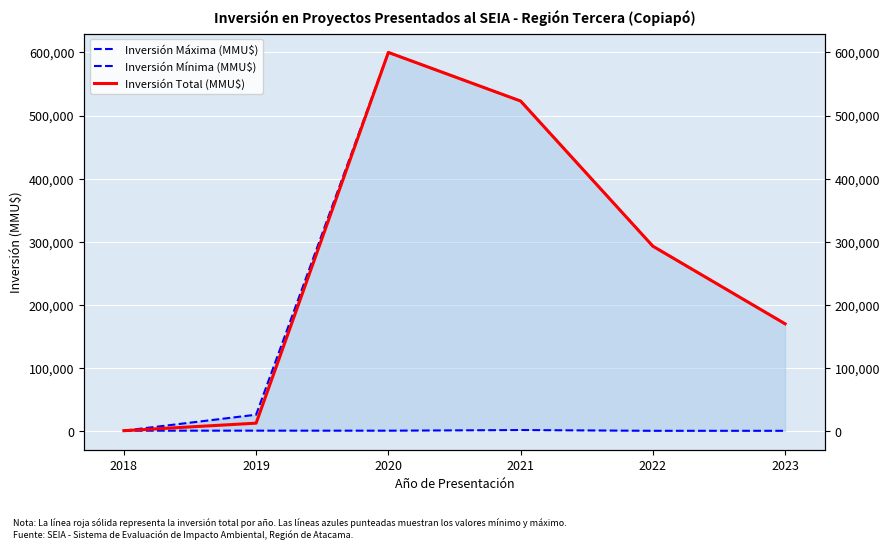

The value of Inversión Máxima (MMU$) at 2022 is 293000. True or false?

True